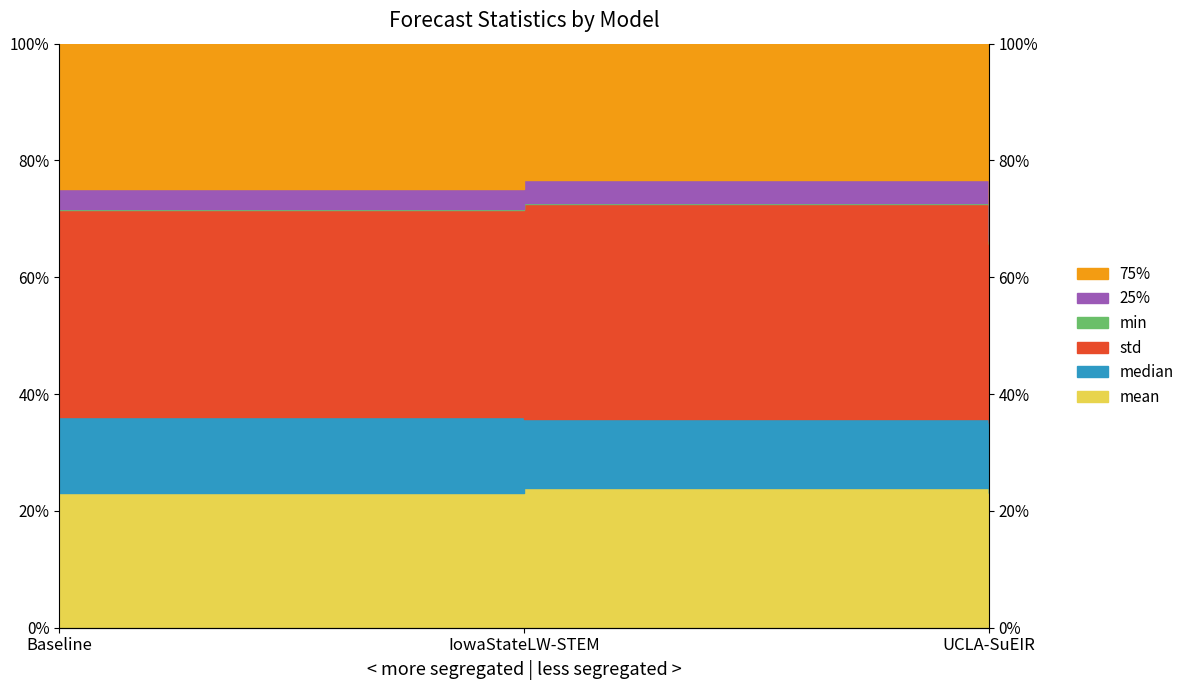

What is the sum of the 75% values at IowaStateLW-STEM and UCLA-SuEIR?

1.4